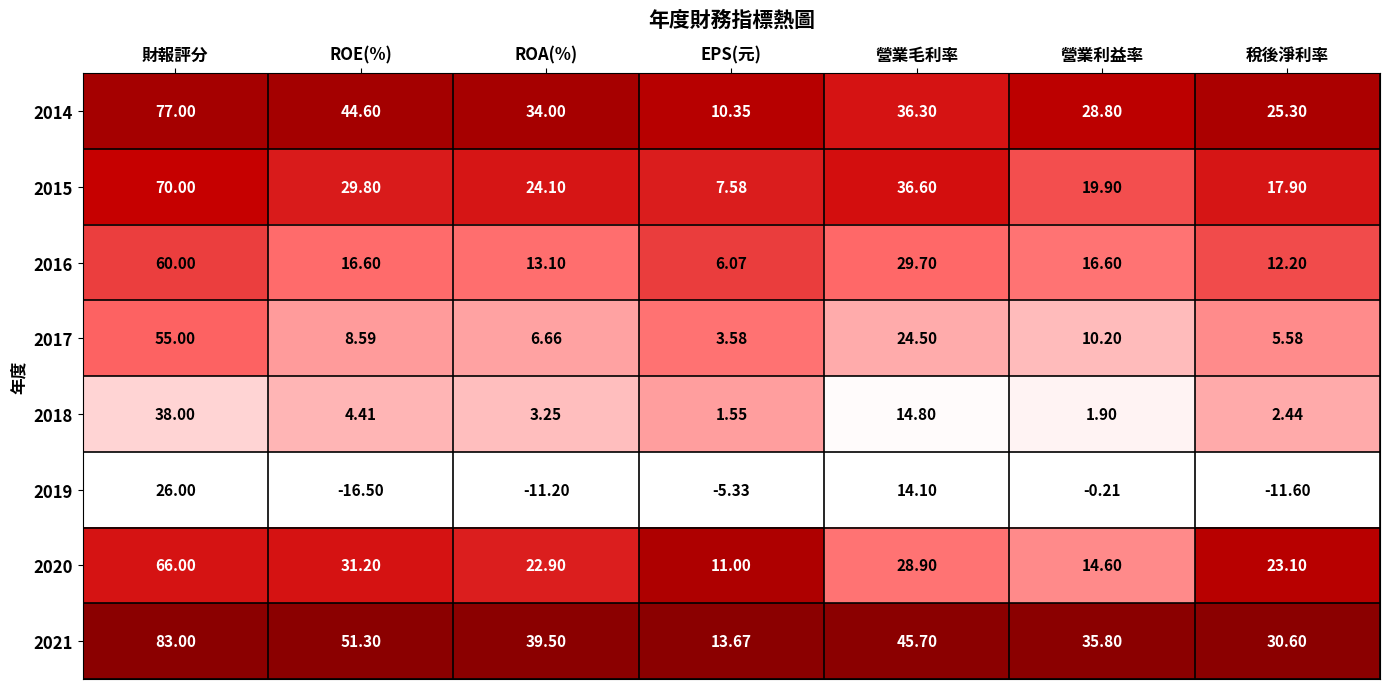

At which label does 2021 first exceed 39?

財報評分